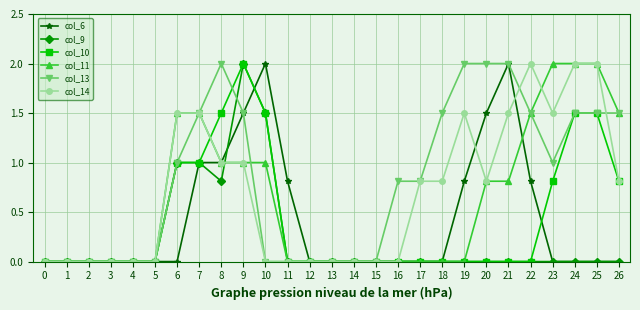

What is the spread (max minus min) of values at 17?

0.8